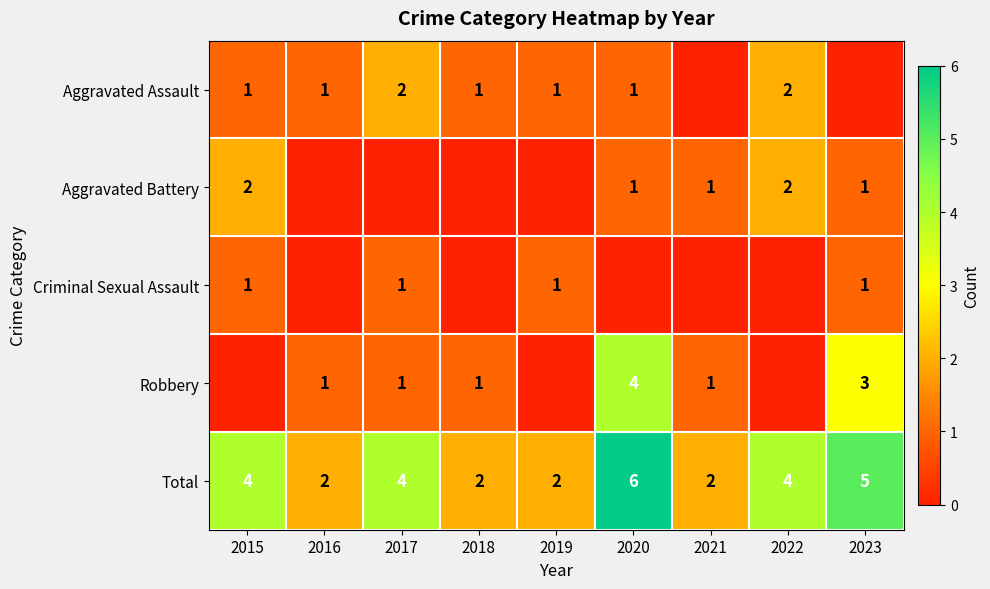

At which label does Total reach its peak?

2020